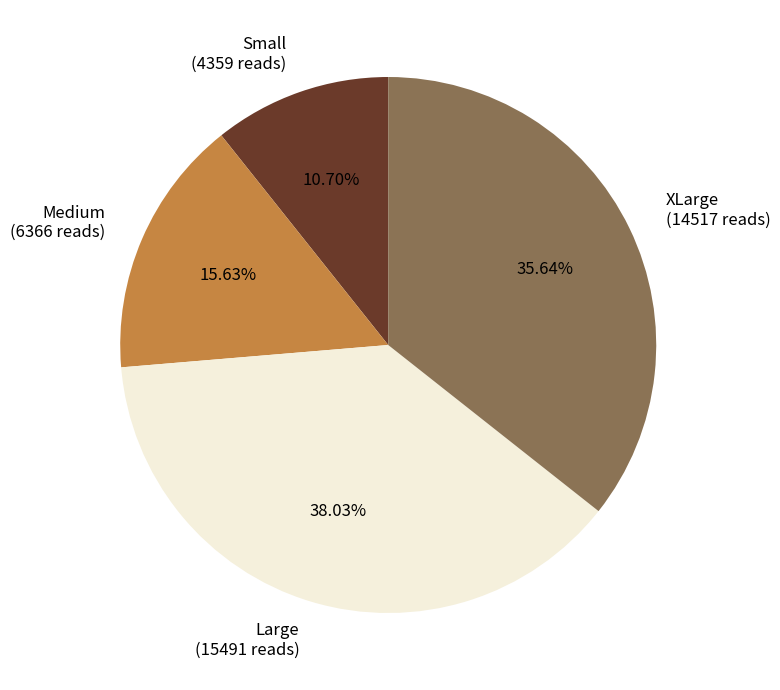

Which slice is the largest?

Large (15491 reads)